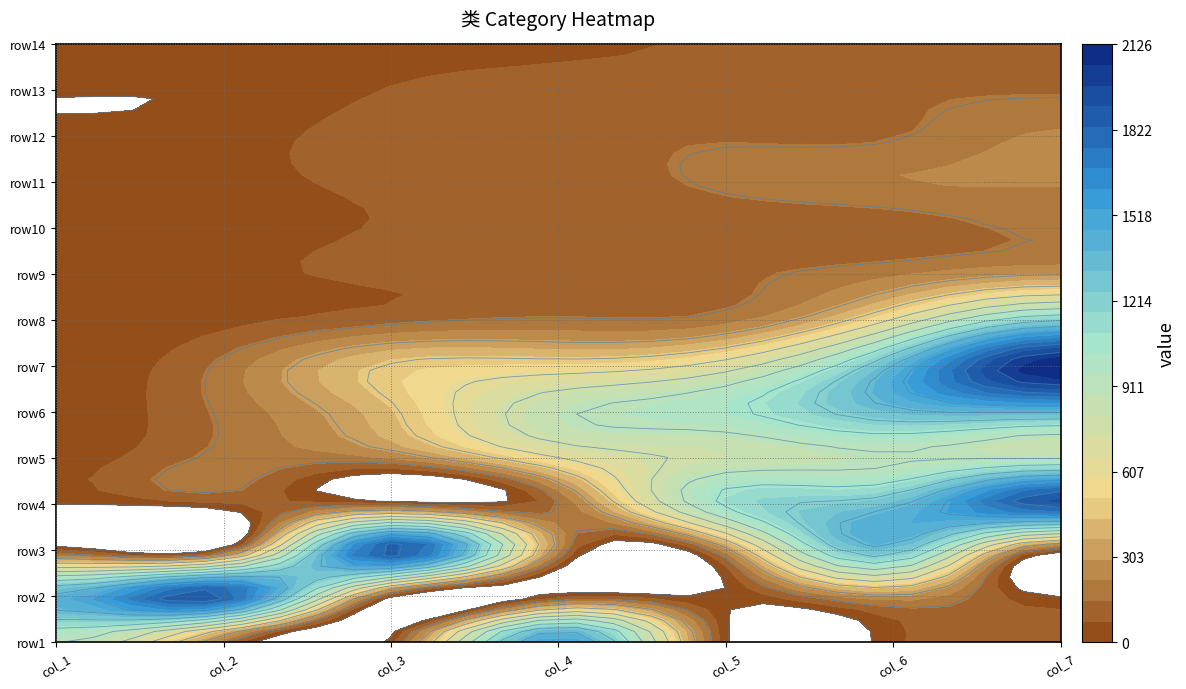

Reading left to right, transcribe all the data shown in this chart.

类_row1: 0=920	1=163	2=35	3=1546	4=15	5=54	6=86
类_row2: 0=1420	1=1873	2=8	3=38	4=2	5=277	6=0
类_row3: 0=67	1=40	2=1907	3=220	4=252	5=1305	6=32
类_row4: 0=1	1=62	2=76	3=141	4=1094	5=1332	6=1904
类_row5: 0=36	1=173	2=224	3=600	4=806	5=889	6=904
类_row6: 0=14	1=165	2=429	3=881	4=1026	5=1324	6=1369
类_row7: 0=16	1=172	2=474	3=529	4=691	5=1379	6=2126
类_row8: 0=12	1=51	2=124	3=162	4=192	5=624	6=1206
类_row9: 0=4	1=49	2=87	3=94	4=130	5=209	6=294
类_row10: 0=34	1=39	2=79	3=81	4=84	5=98	6=167
类_row11: 0=33	1=48	2=89	3=93	4=170	5=219	6=225
类_row12: 0=10	1=37	2=114	3=131	4=142	5=143	6=232
类_row13: 0=3	1=11	2=78	3=122	4=134	5=139	6=140
类_row14: 0=41	1=44	2=47	3=56	4=82	5=91	6=126